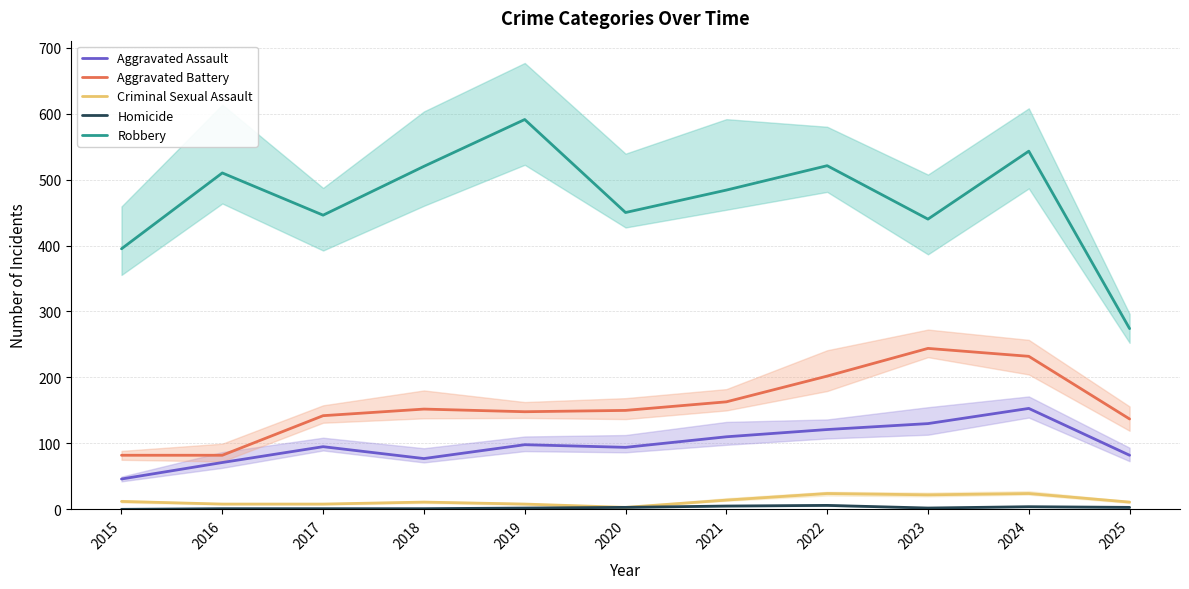

What is the highest value of the Aggravated Battery series?

244